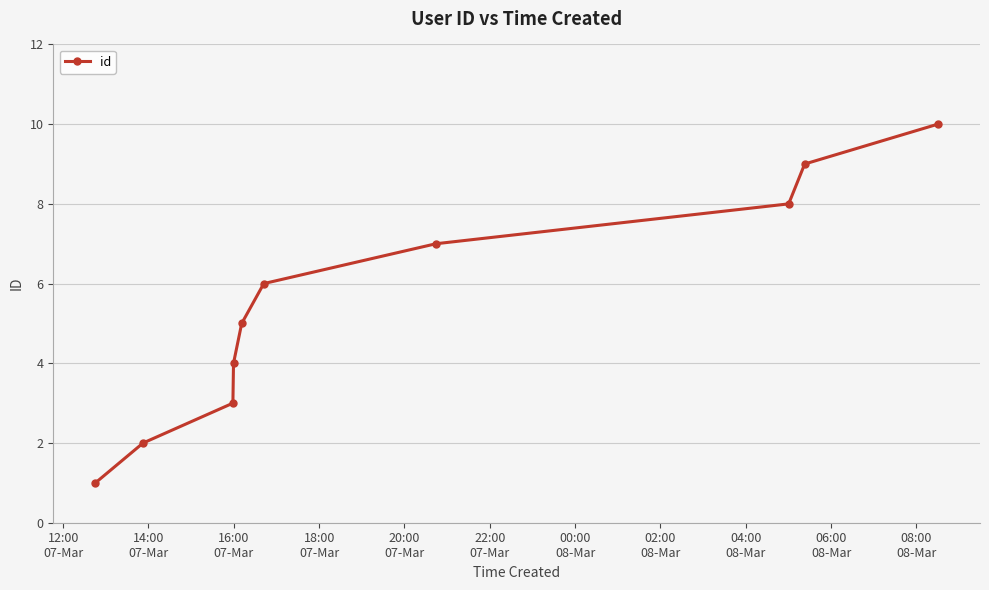

What is the sum of all values?

55